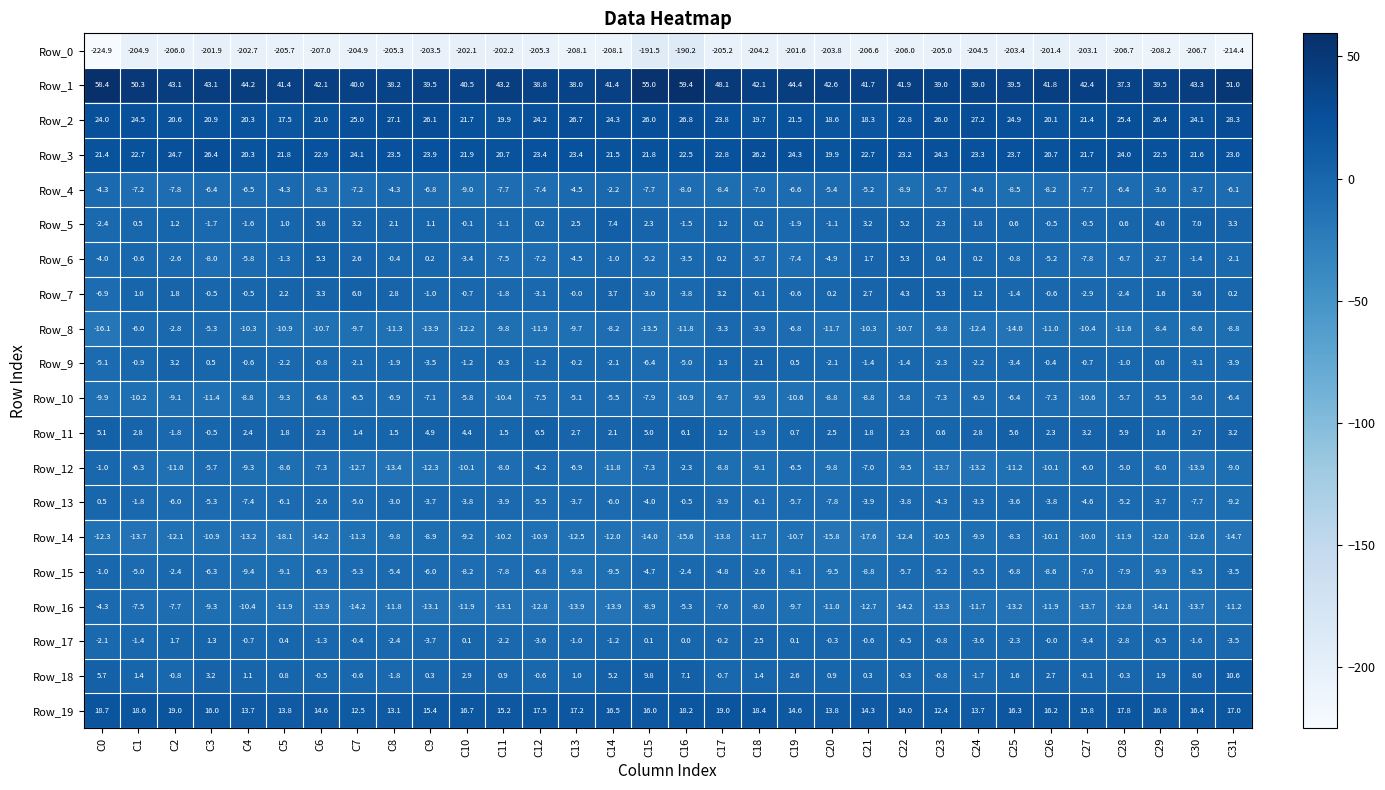

What is the maximum value for Row_13?

0.5